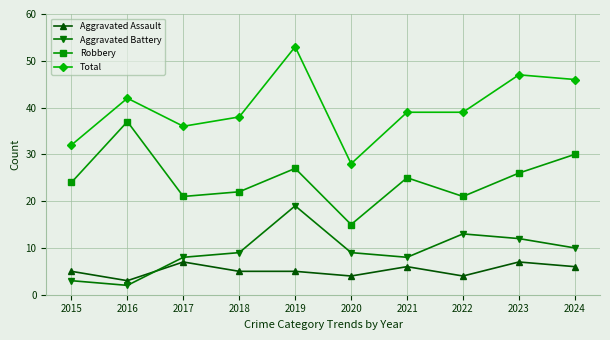

How many data points in Robbery are less than 25?

5